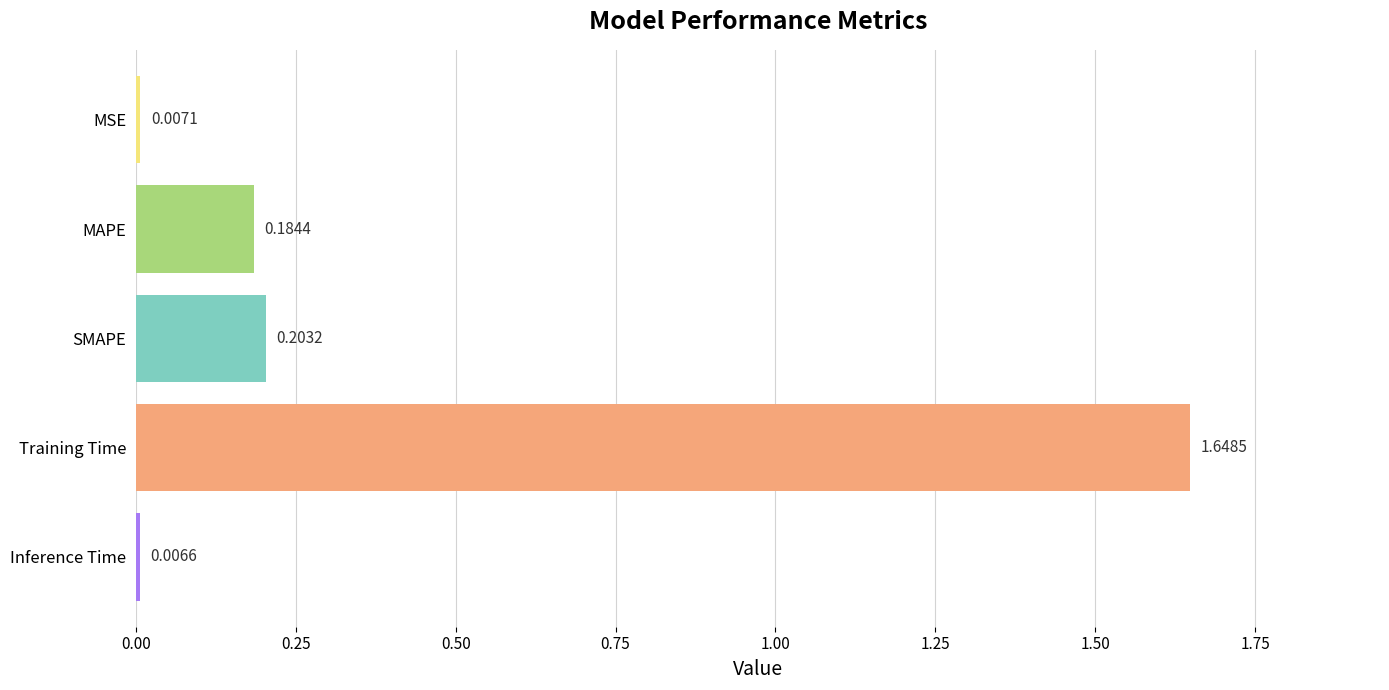

Which label corresponds to the largest value in the chart?

Training Time